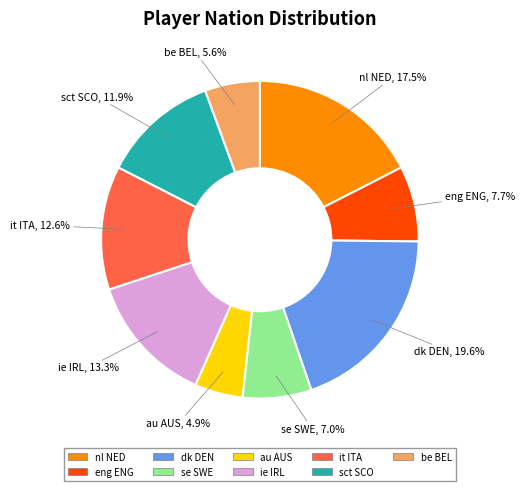

Count the number of slices in the pie.

9